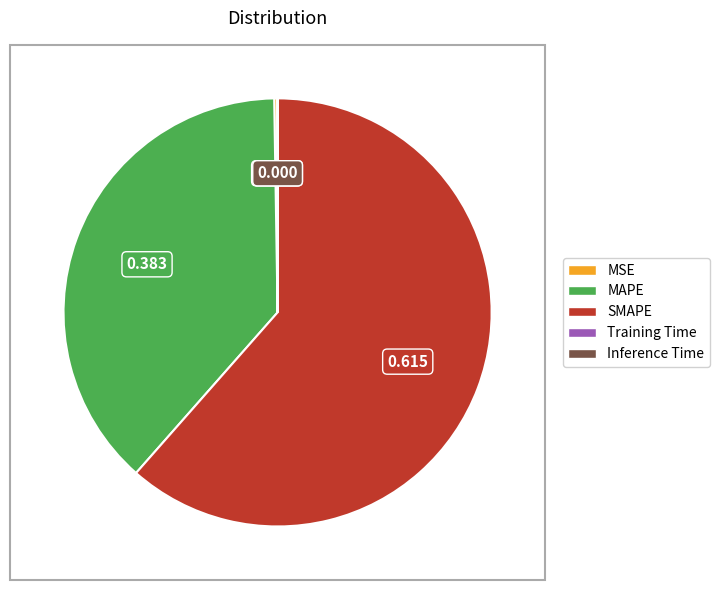

Which category accounts for the majority?

SMAPE